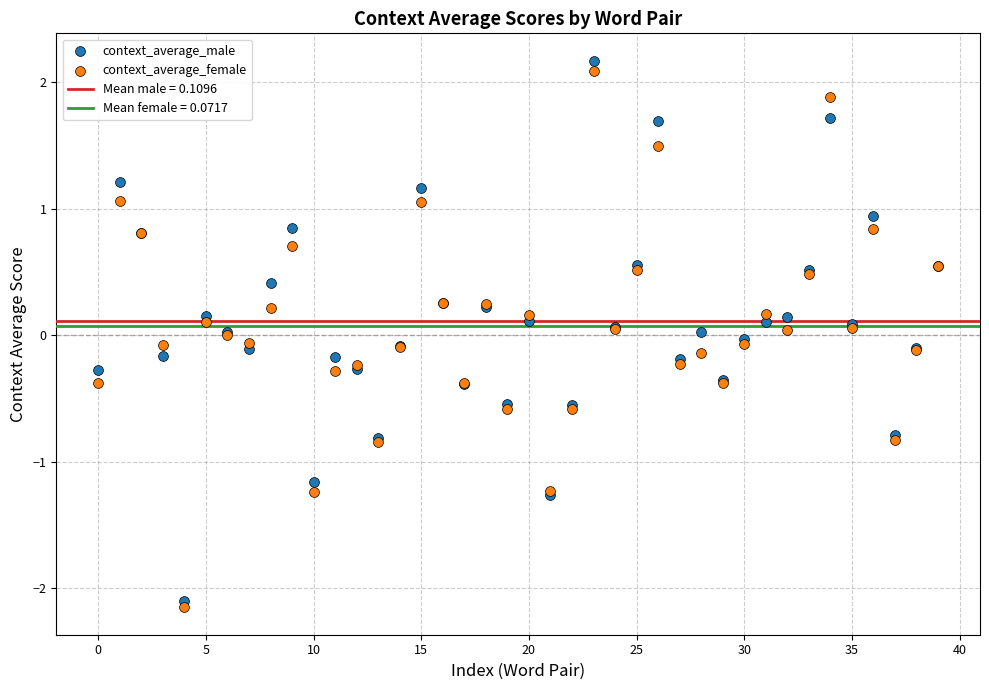

Which series has the widest spread of Y values?

context_average_male